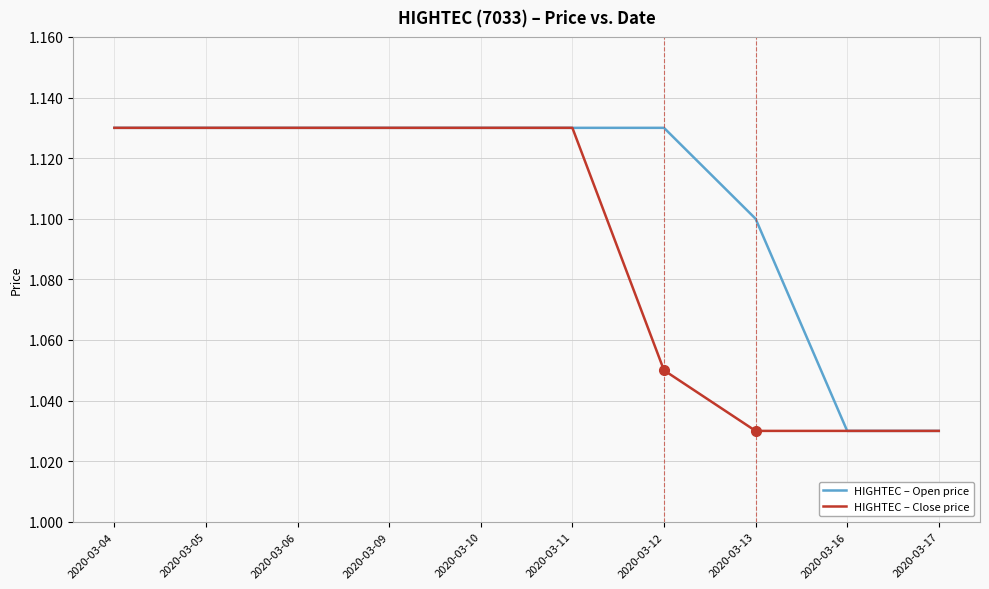

What are all the series names shown in the legend?

HIGHTEC – Open price, HIGHTEC – Close price